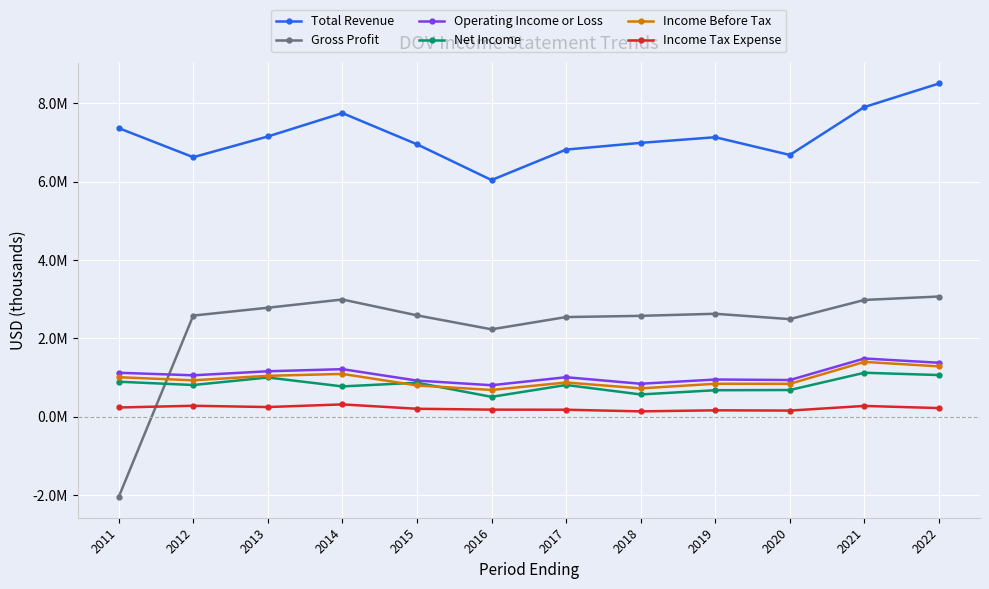

What are all the series names shown in the legend?

Total Revenue, Gross Profit, Operating Income or Loss, Net Income, Income Before Tax, Income Tax Expense